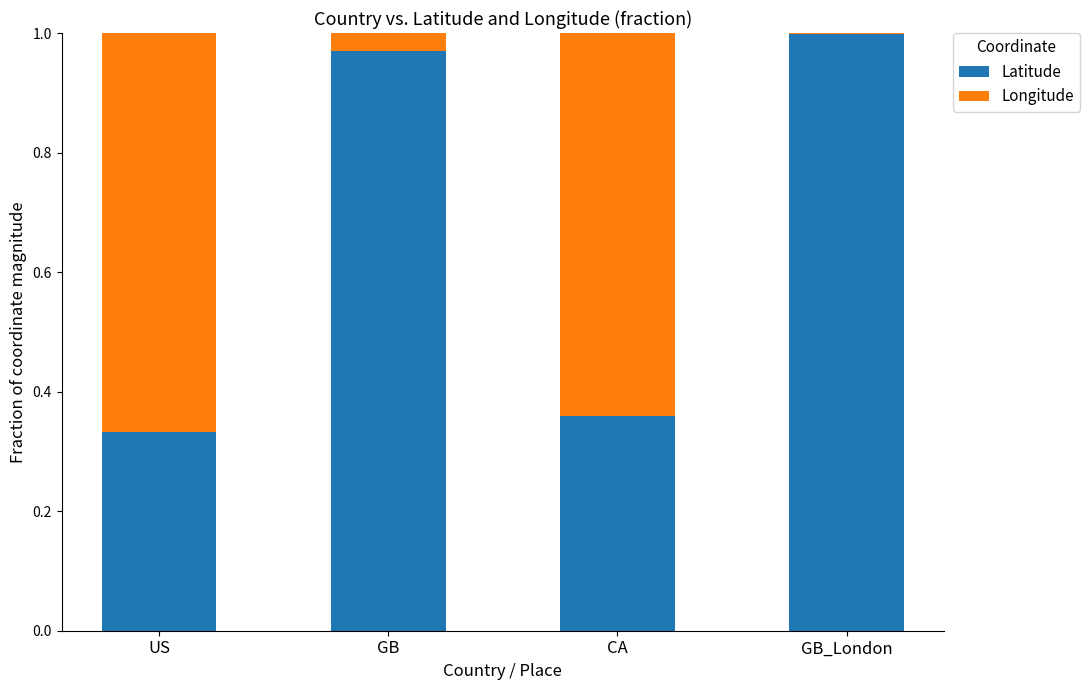

The value of Latitude at CA is 0.5. True or false?

False